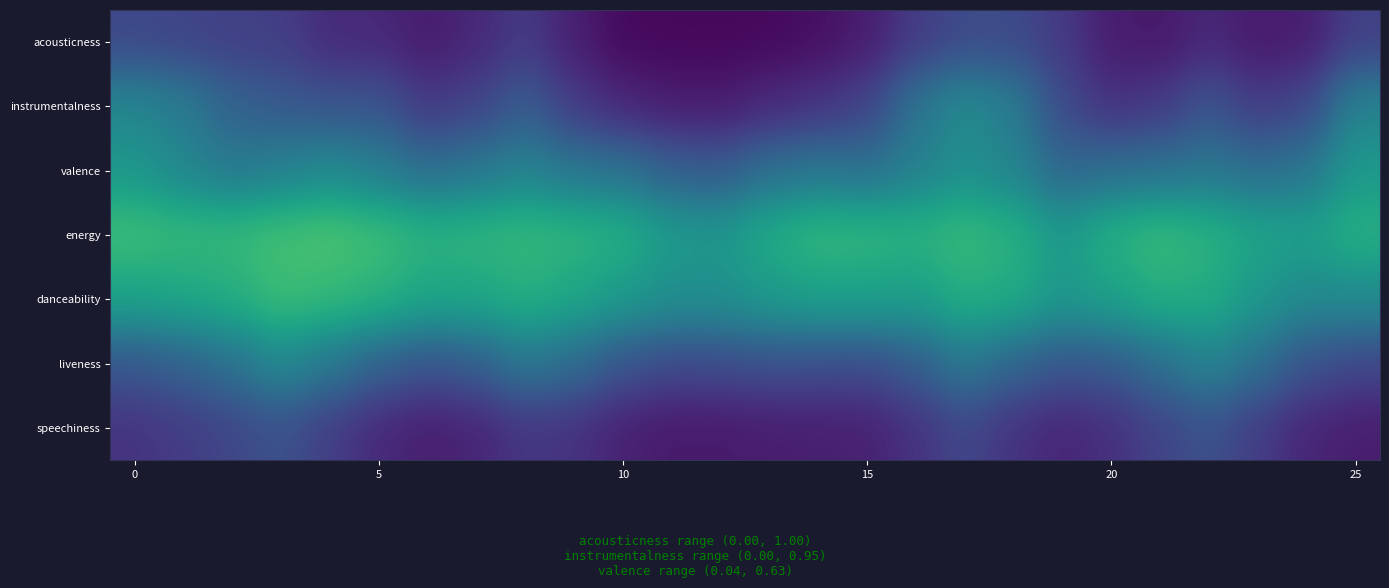

At which category is the sum across all series the highest?

17